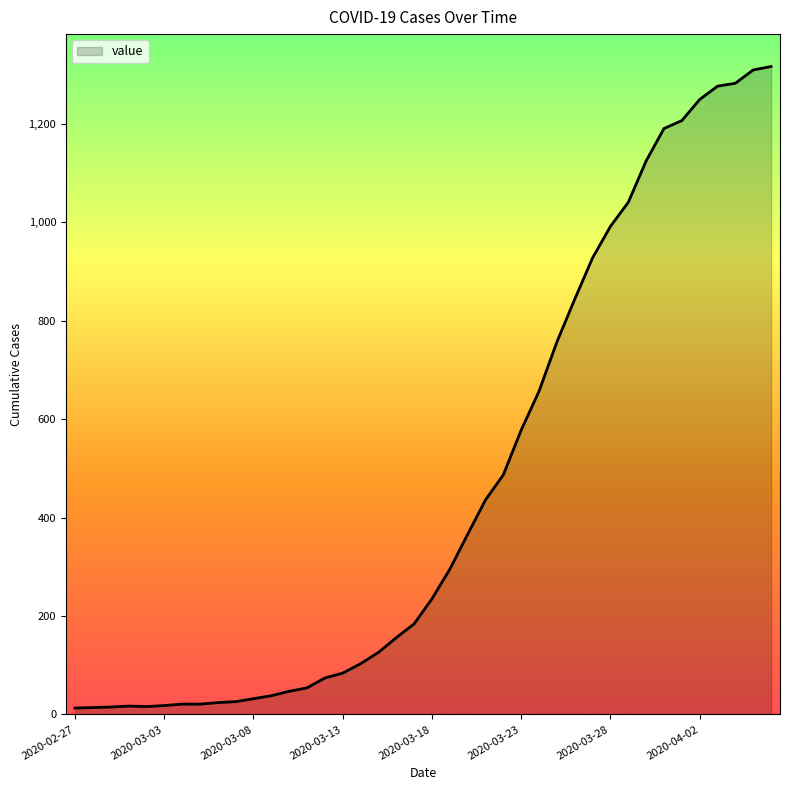

What is the difference between the maximum and minimum values?

1304